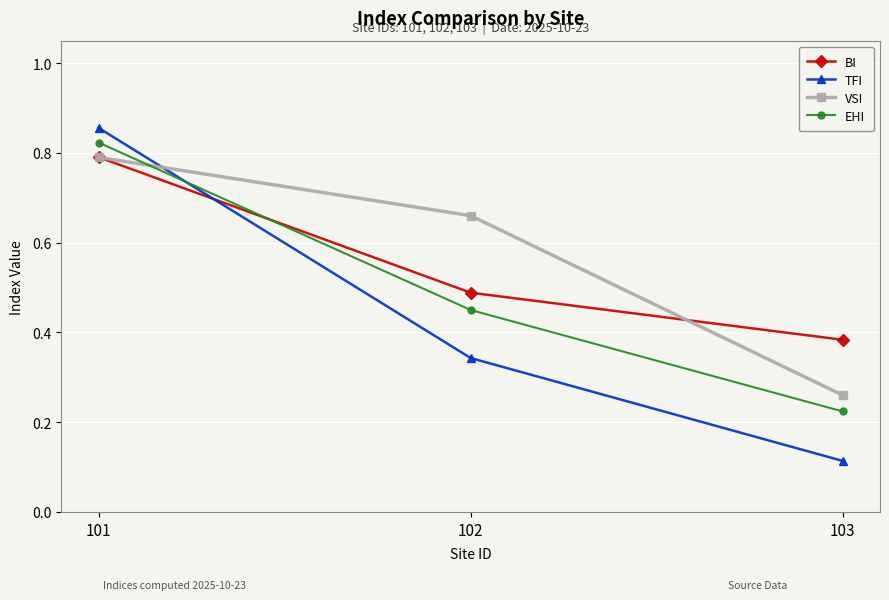

Is it true that EHI equals 0.6 at 101?

False